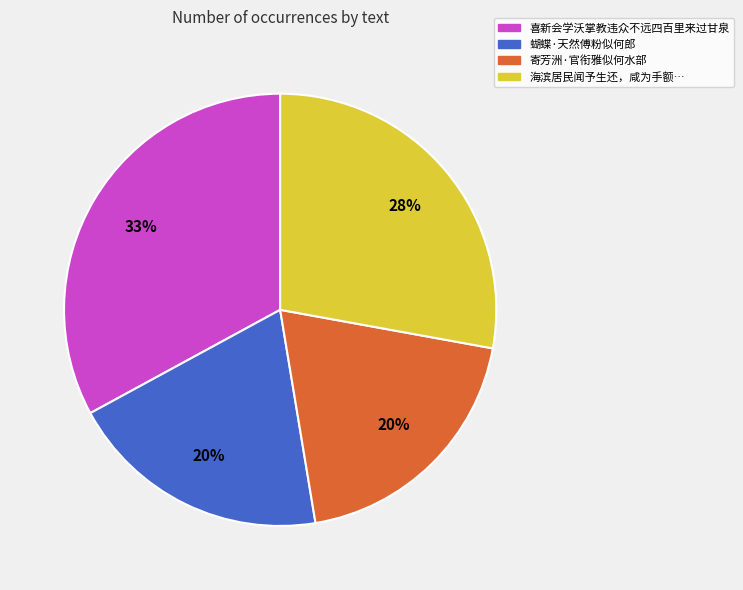

What is the ratio of the value at 寄芳洲·官衔雅似何水部 to the value at 海滨居民闻予生还，咸为手额…?

0.7